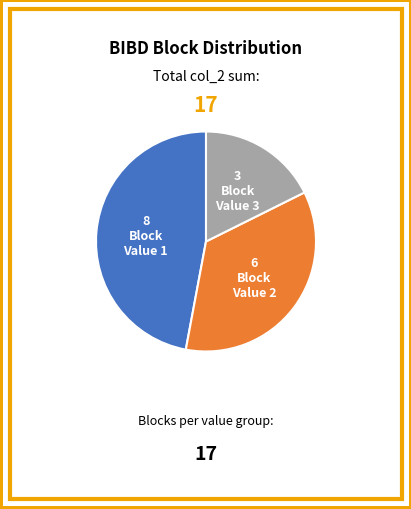

Is there any slice that represents more than half of the pie?

No